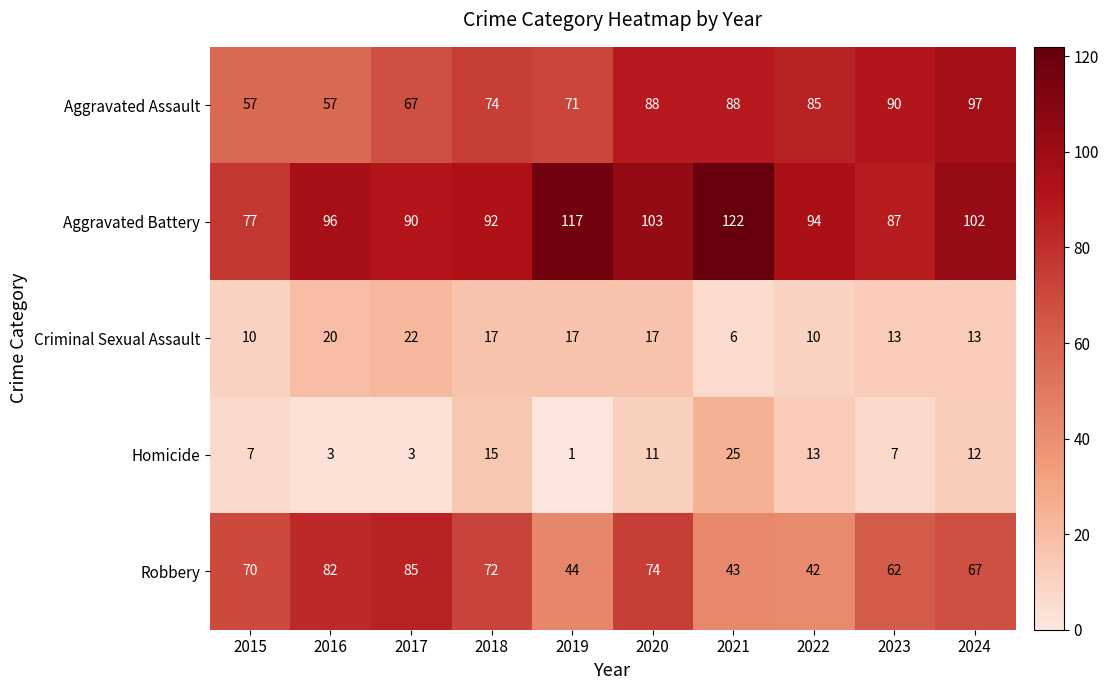

Which label corresponds to the smallest value in the chart?

2019